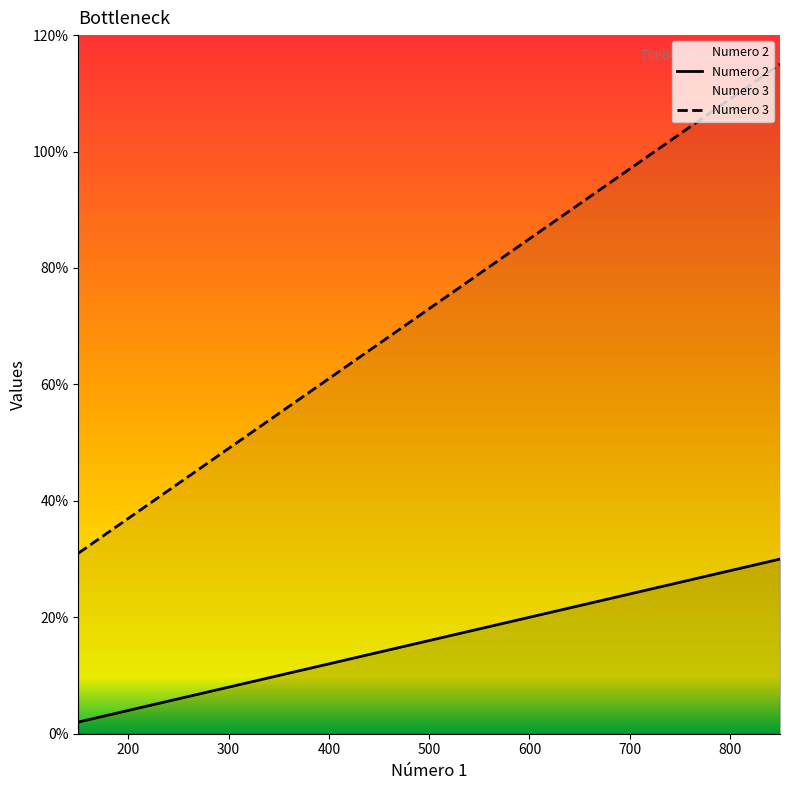

Is it true that Numero 3 equals 61 at 400?

True